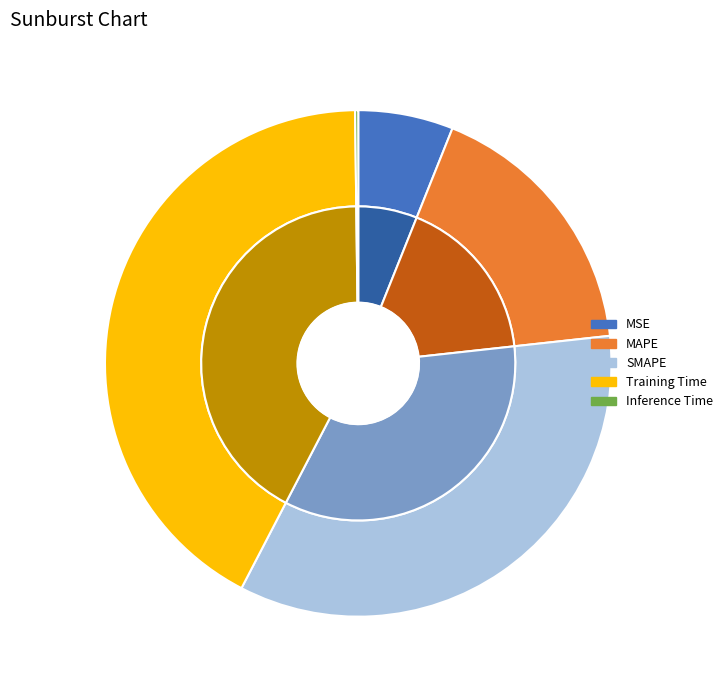

What is the smallest slice in the pie chart?

Inference Time